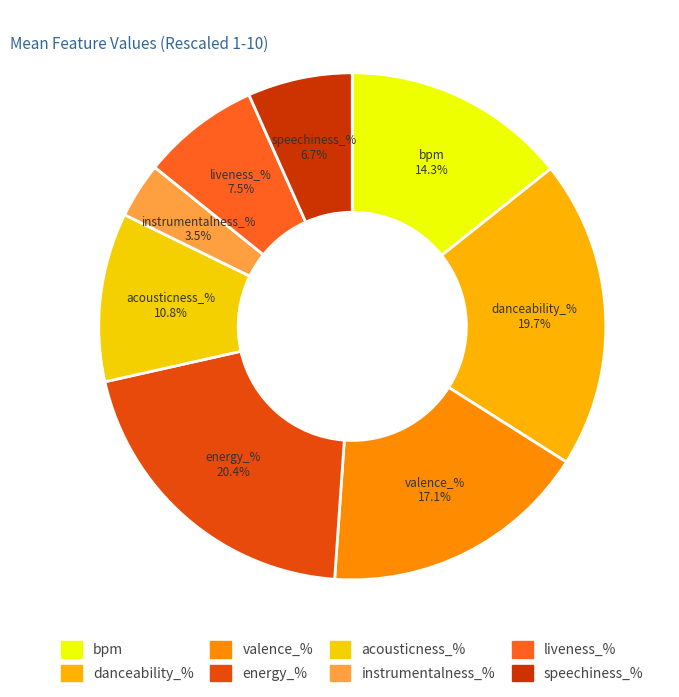

How many slices are in this pie chart?

8